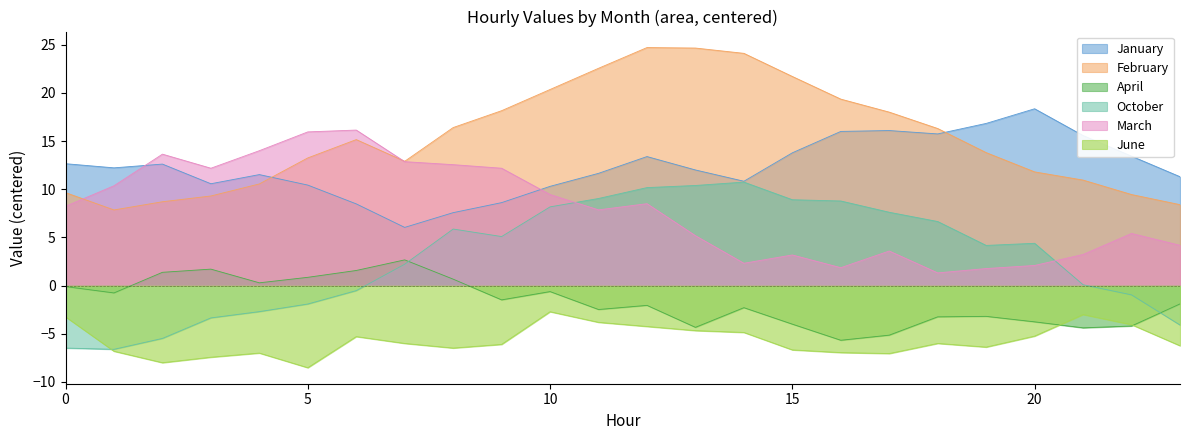

What are all the series names shown in the legend?

January, February, April, October, March, June